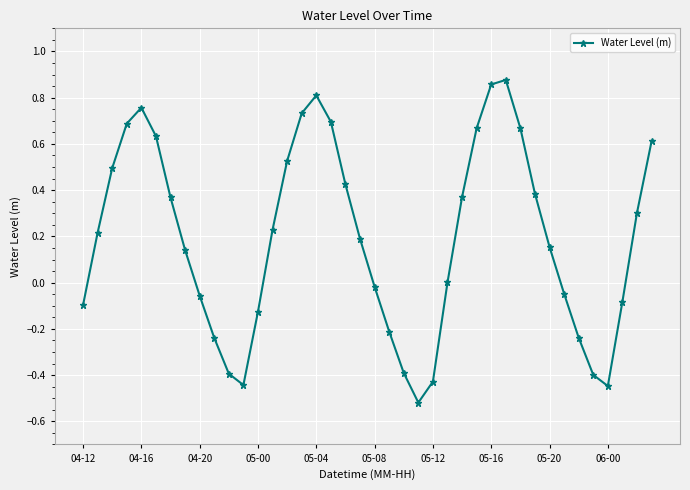

Count the number of categories in the chart.

40